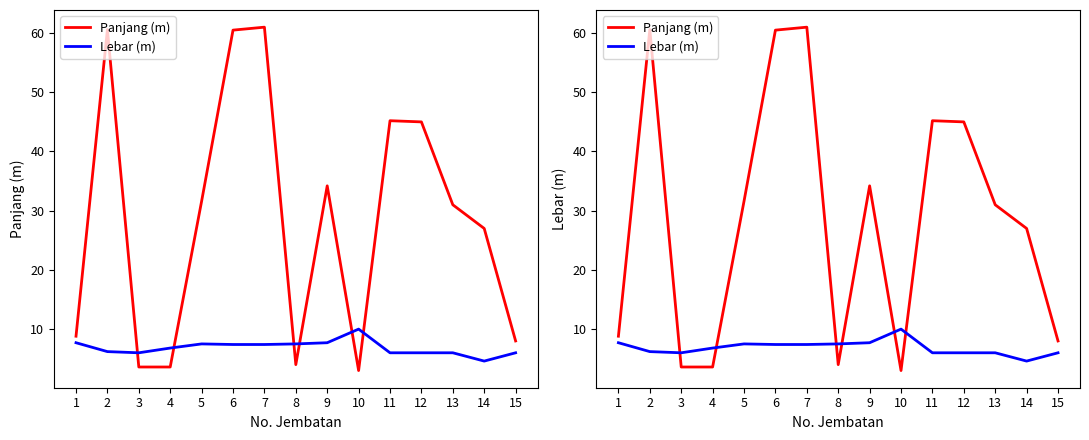

Reading left to right, list all the values displayed in this chart.

Panjang (m): 8.8	60.6	3.6	3.6	31.6	60.5	61.0	4.0	34.2	3.0	45.2	45.0	31.0	27.0	8.0
Lebar (m): 7.7	6.2	6.0	6.8	7.5	7.4	7.4	7.5	7.7	10.0	6.0	6.0	6.0	4.6	6.0